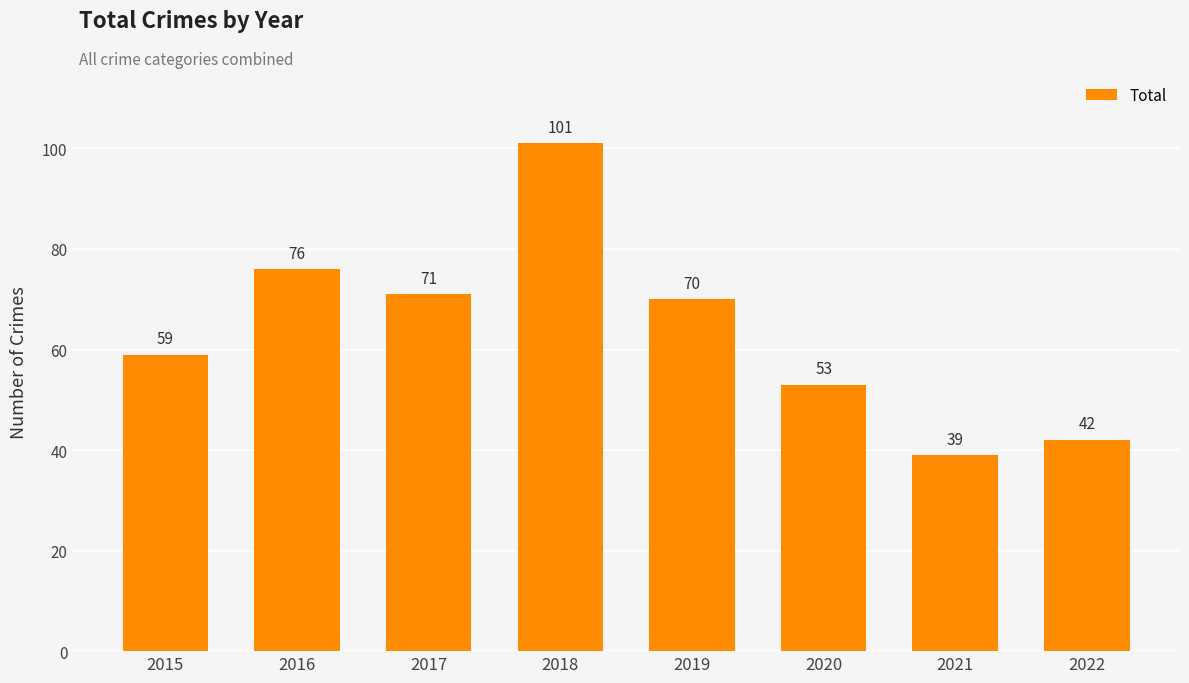

What is the smallest value displayed?

39